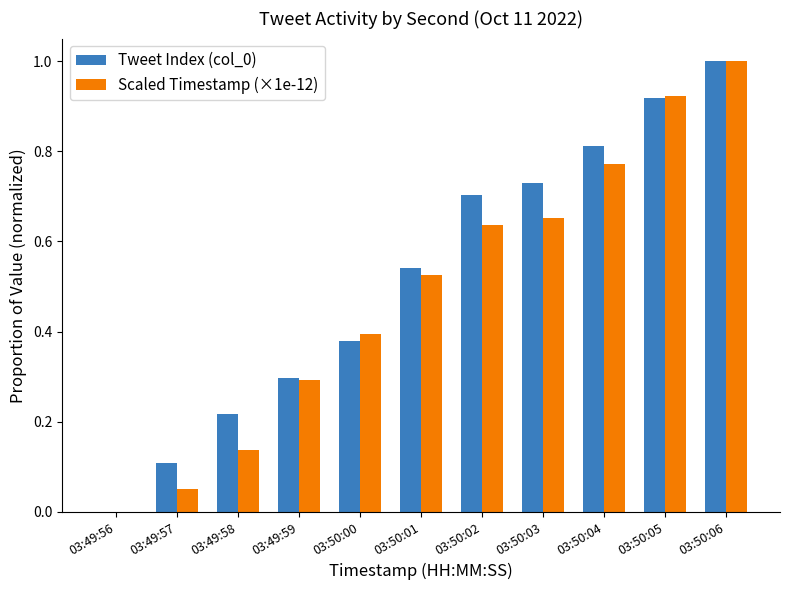

What is the sum of all Scaled Timestamp (×1e-12) values?

5.4